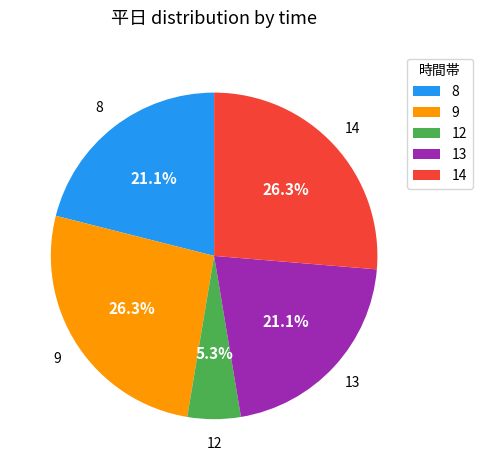

Which category has the smallest portion of the pie?

12